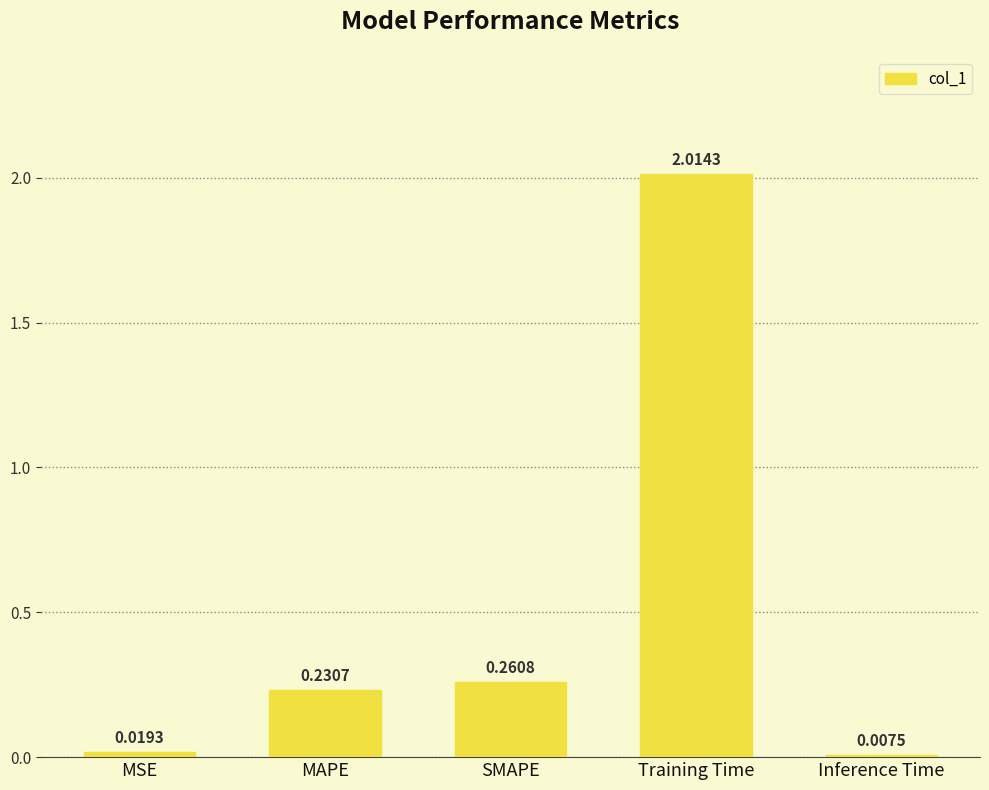

Where is the data nearest to the value 1?

SMAPE